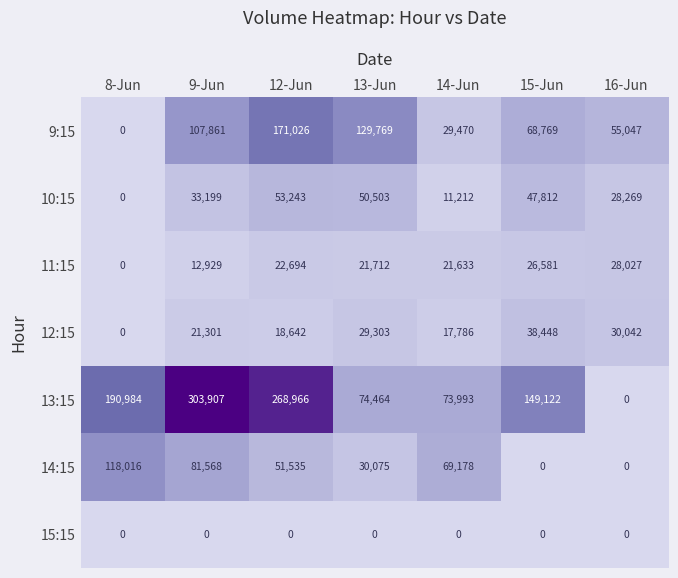

At which category is the sum across all series the highest?

12-Jun